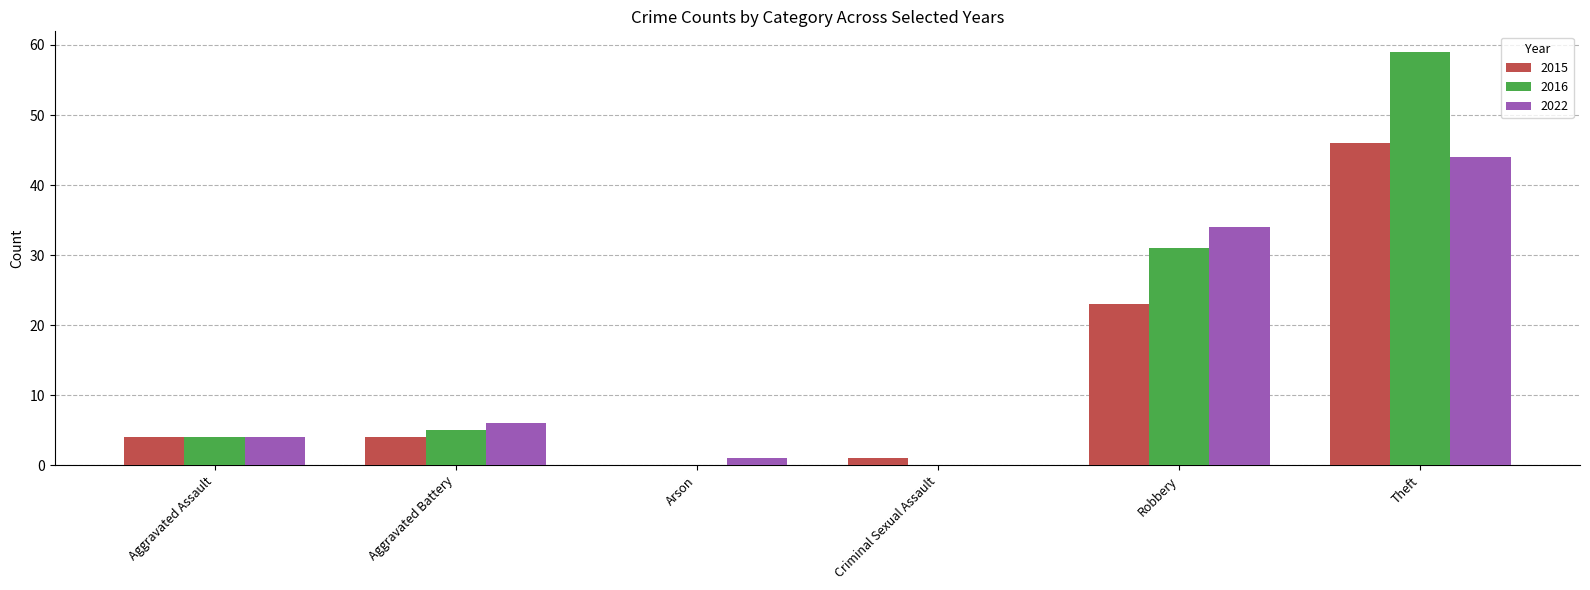

What is the sum of the 2016 values at Aggravated Battery and Robbery?

36